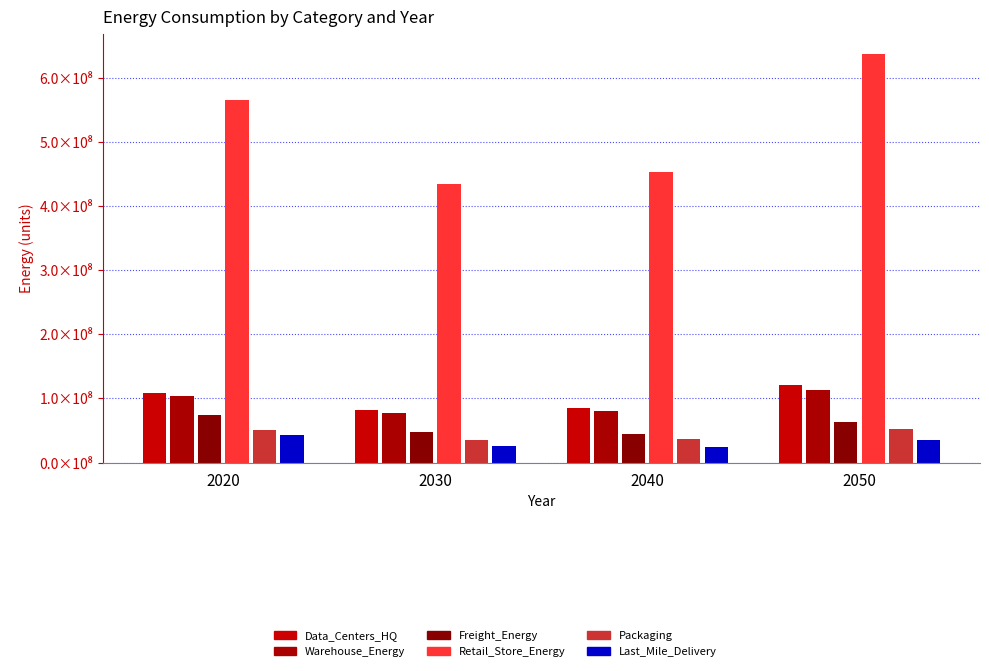

Between 2020 and 2030, which series saw the biggest shift?

Retail_Store_Energy